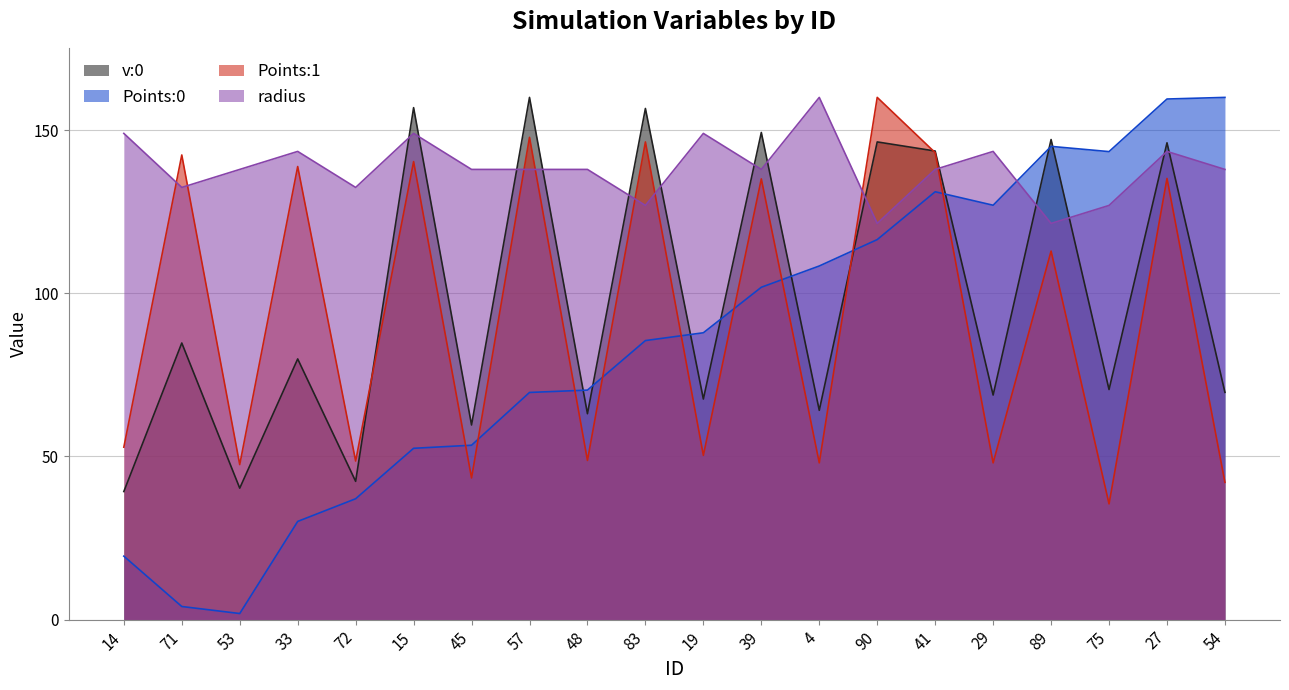

At which category does Points:0 reach its first local valley?

53